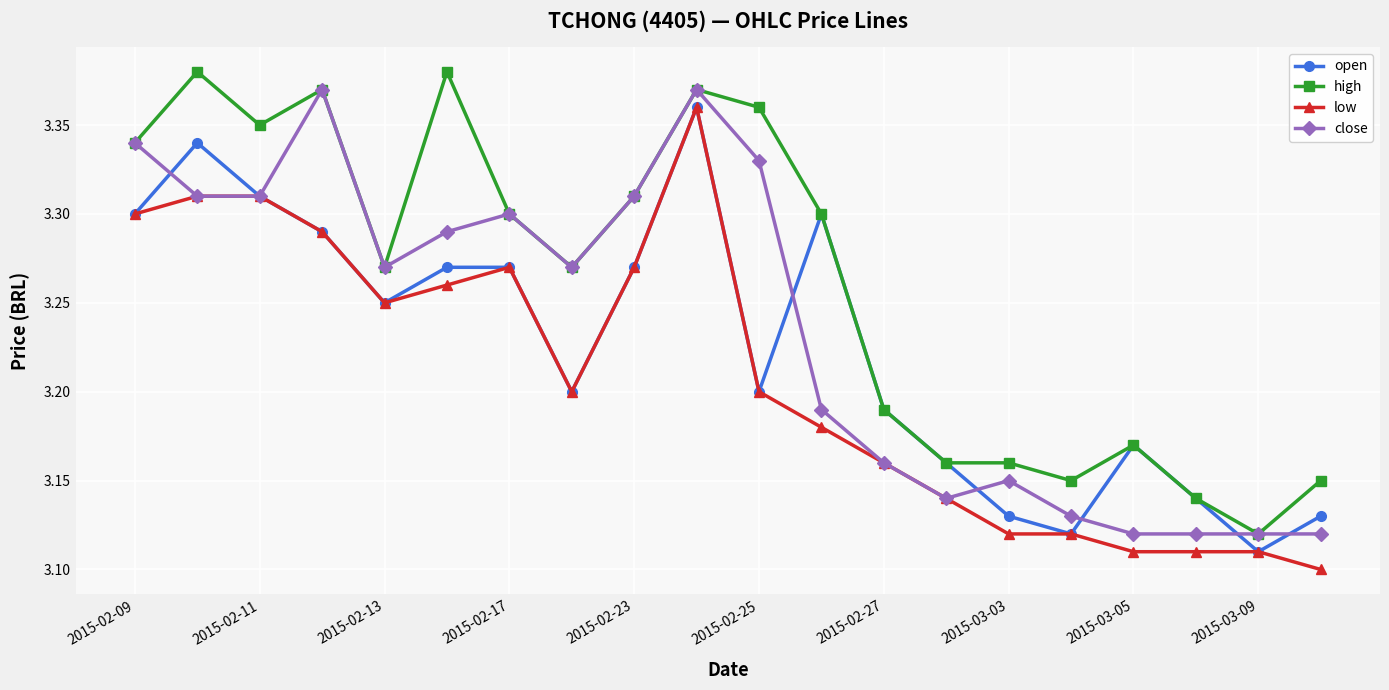

At how many categories does at least one series exceed 3?

20